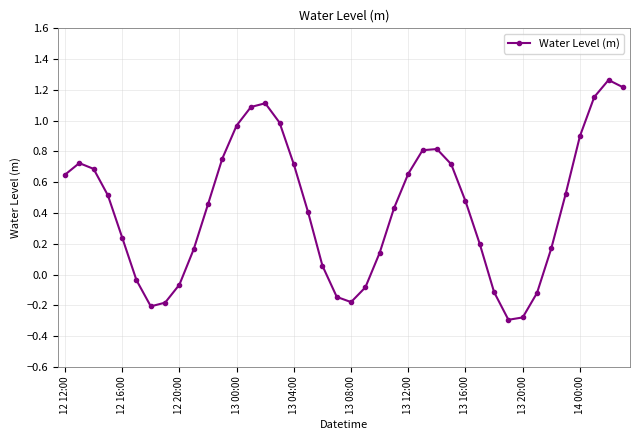

What is the sum of all values?

17.3